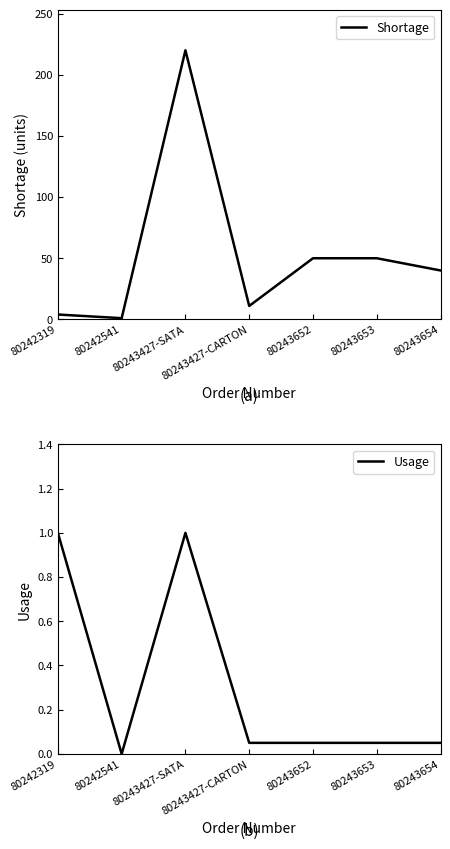

How many values in the Usage series exceed 0?

6